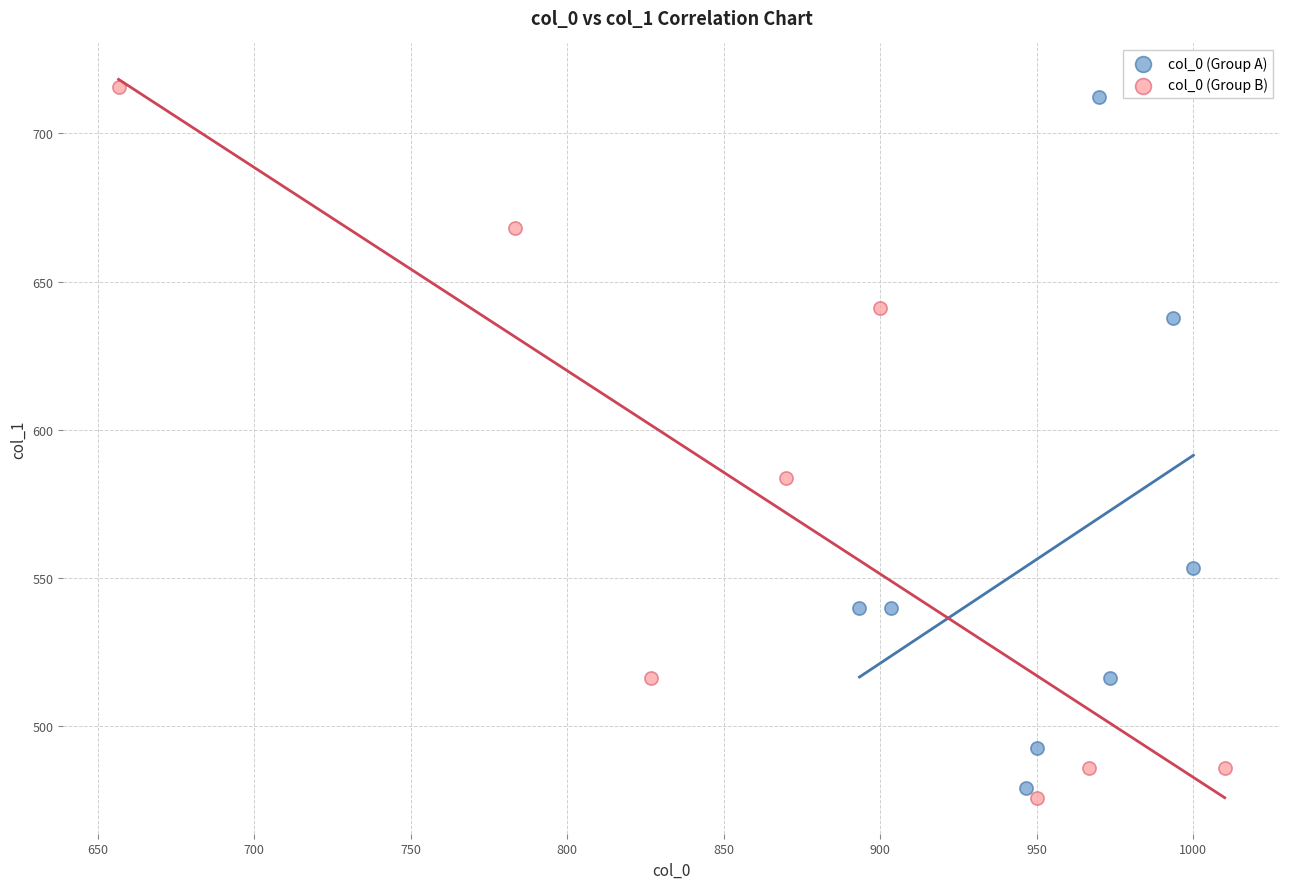

Which series contains the highest Y value?

col_0 (Group B)